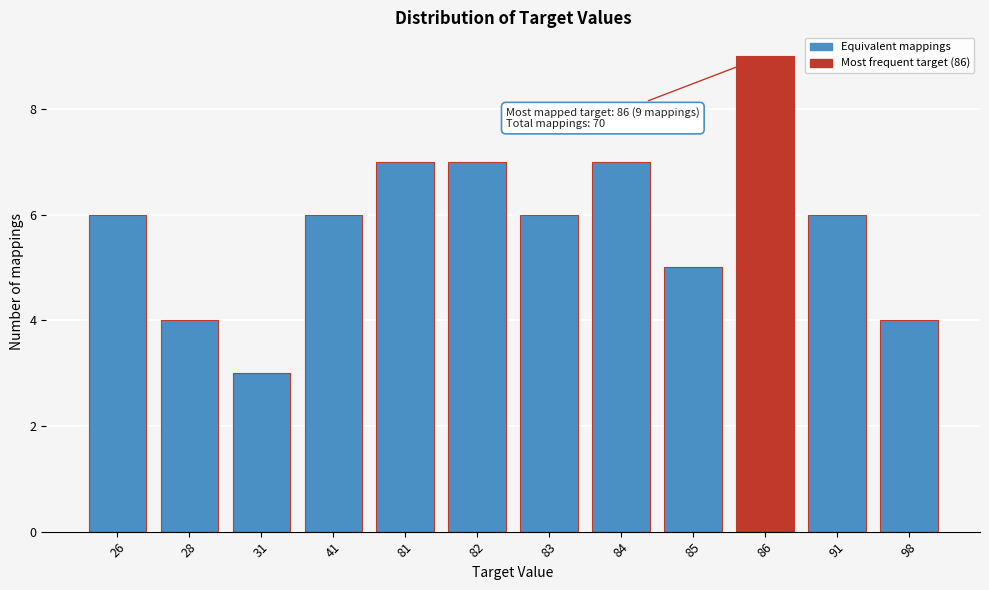

Reading left to right, extract all data points from this chart.

6	4	3	6	7	7	6	7	5	9	6	4